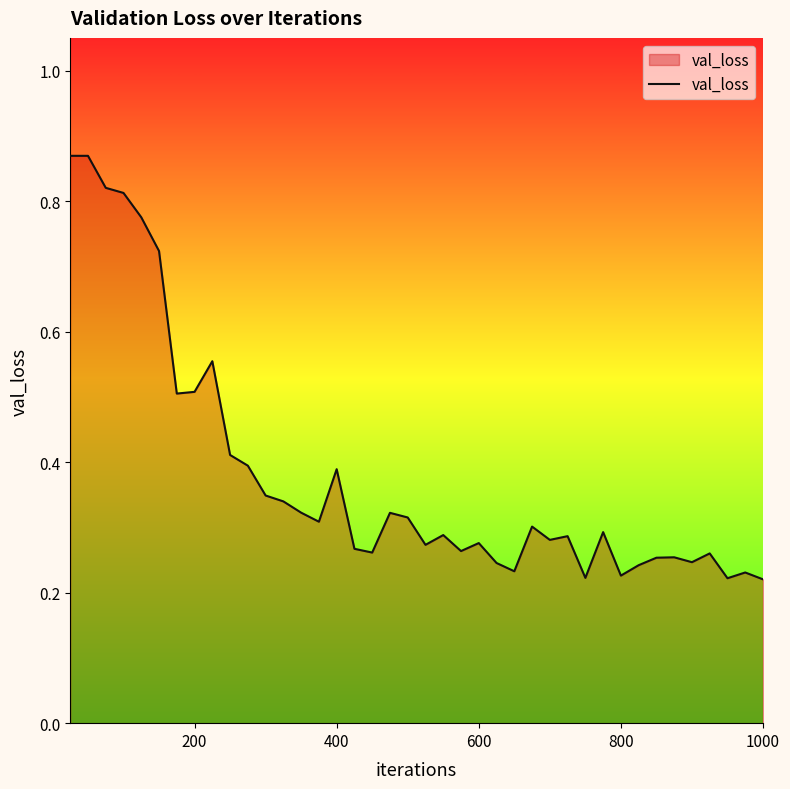

Is this an area chart (filled region under the line)?

Yes